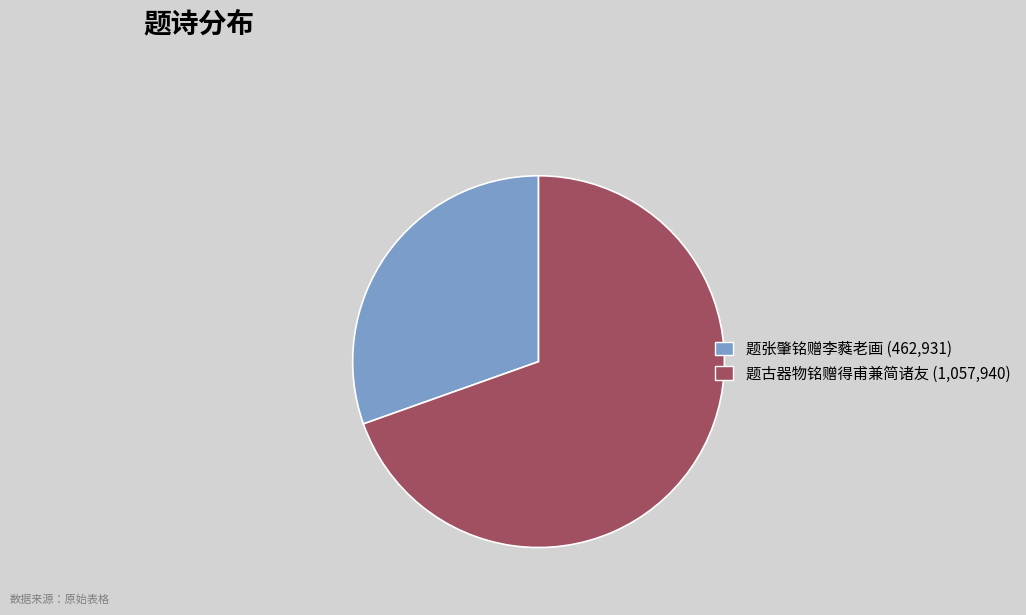

Between 题古器物铭赠得甫兼简诸友 and 题张肇铭赠李蕤老画, which is larger?

题古器物铭赠得甫兼简诸友